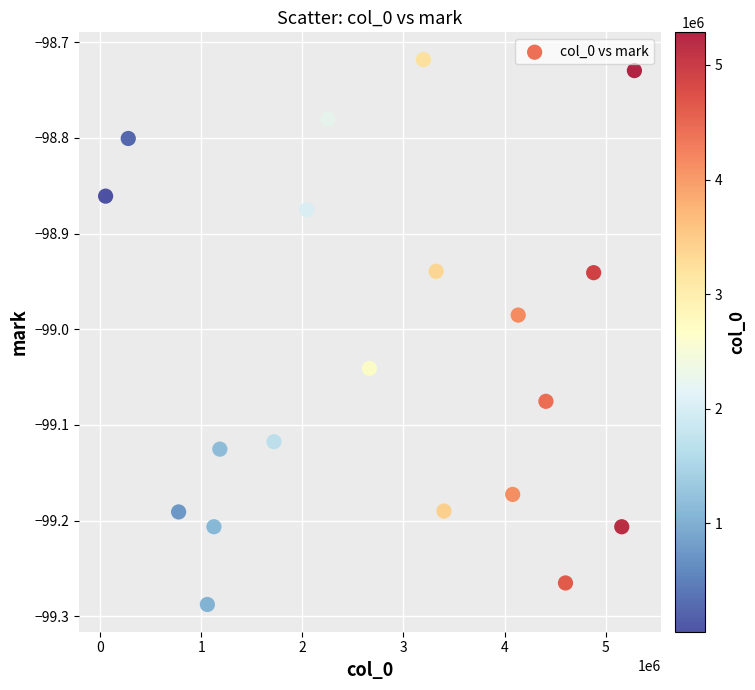

What is the range of Y values (max minus min)?

0.6